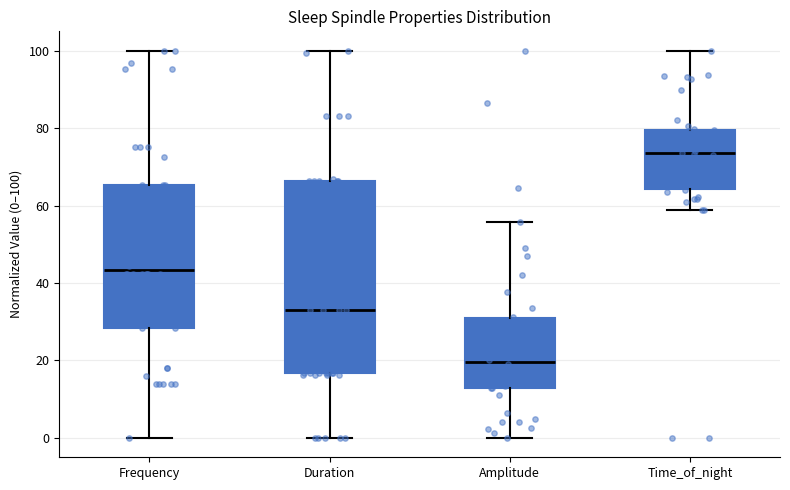

Reading left to right, transcribe this box plot: for each box, give where its median line is, the range the box spans, and where its two whiskers end, as read against the y-axis. The values are not printed on the chart, so give them approximately, as read against the axis.

Frequency: median 44, box 28 to 66, whiskers 0 to 100
Duration: median 34, box 16 to 66, whiskers 0 to 100
Amplitude: median 20, box 12 to 30, whiskers 0 to 56
Time_of_night: median 74, box 64 to 80, whiskers 58 to 100